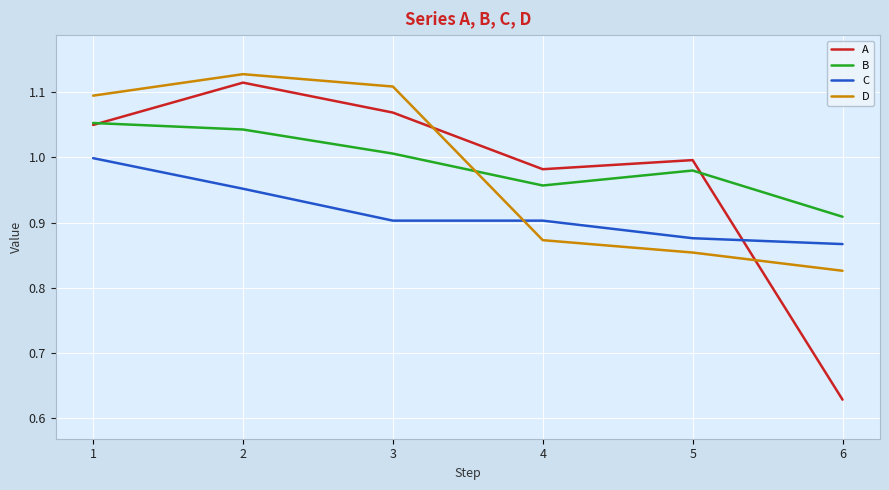

Between 1 and 4, which series saw the biggest shift?

D